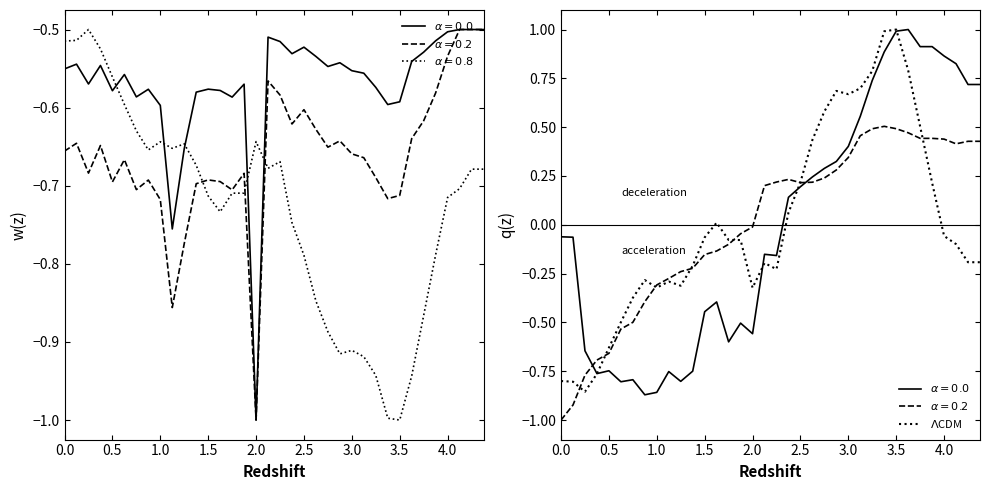

Count the number of categories in the chart.

36